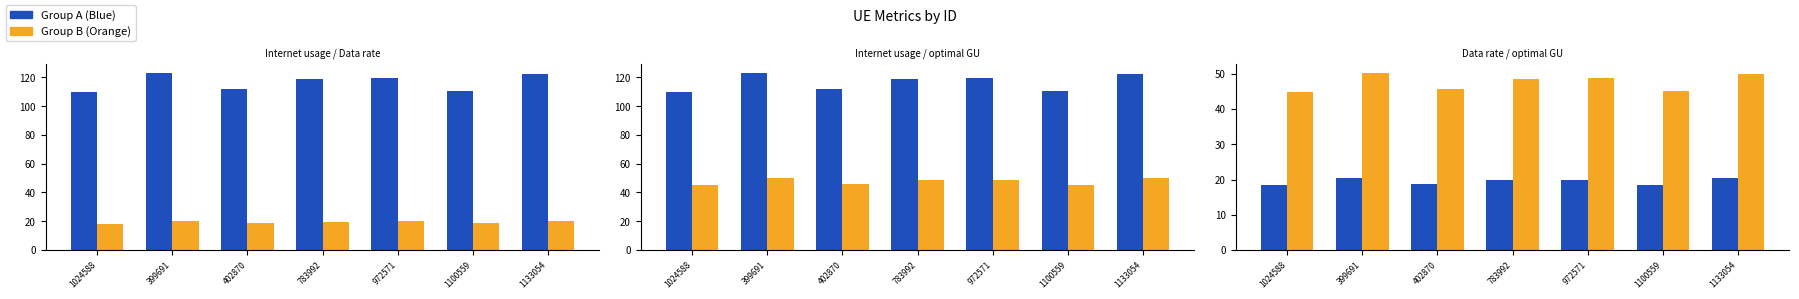

What is the label of the 7th bar from the right?

1024588